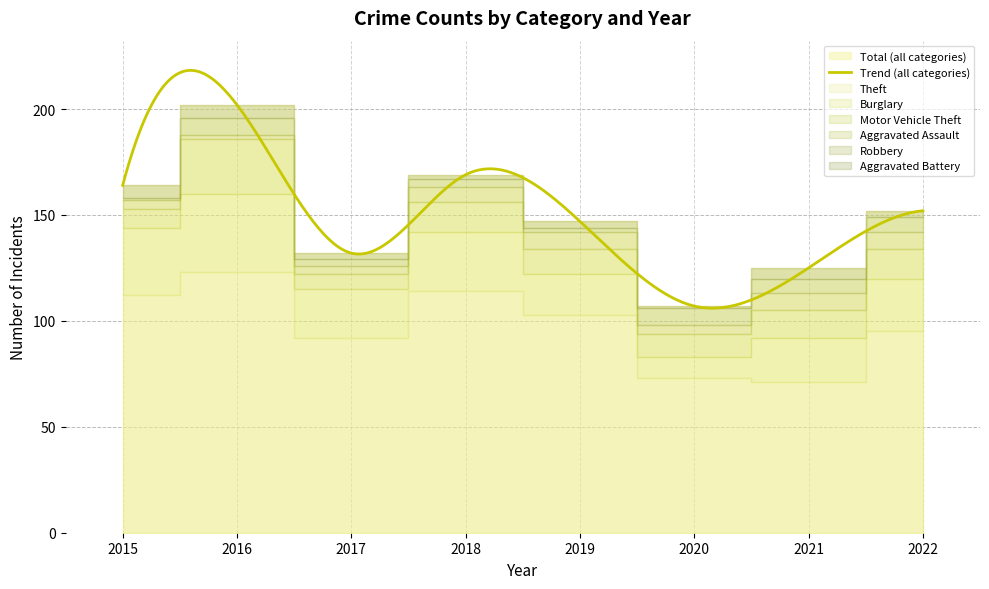

Where is Burglary nearest to the value 23?

2017